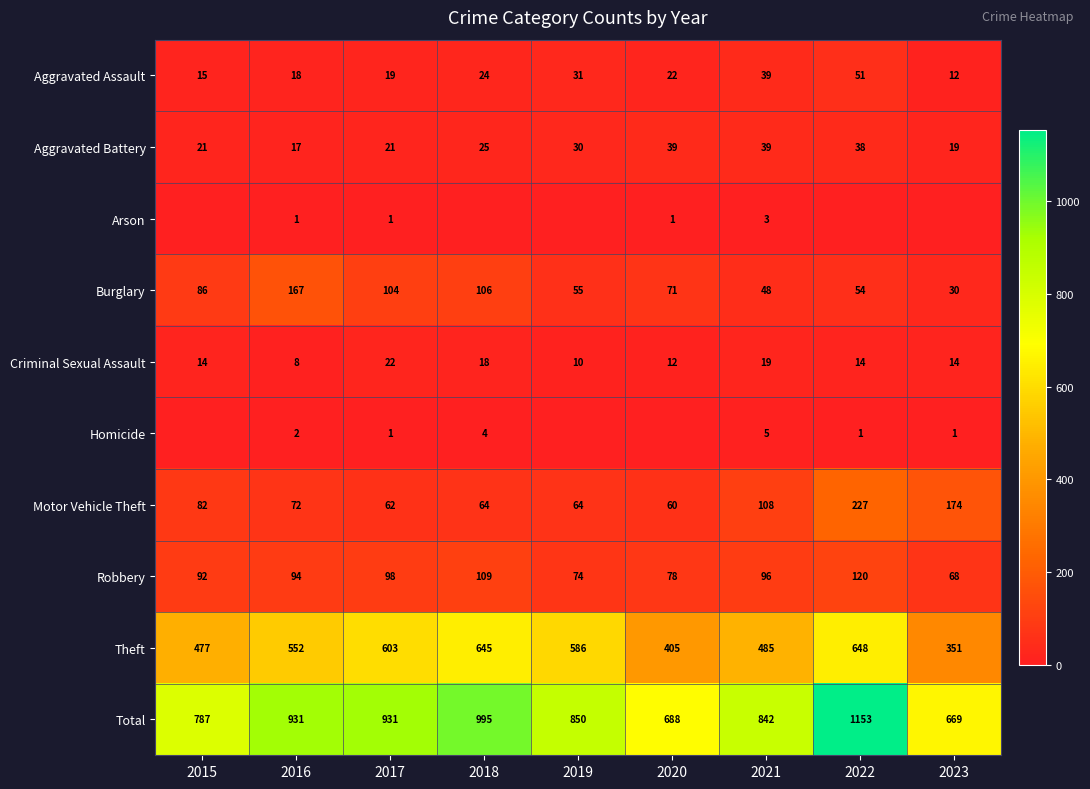

Which category has the highest value in the Motor Vehicle Theft series?

2022